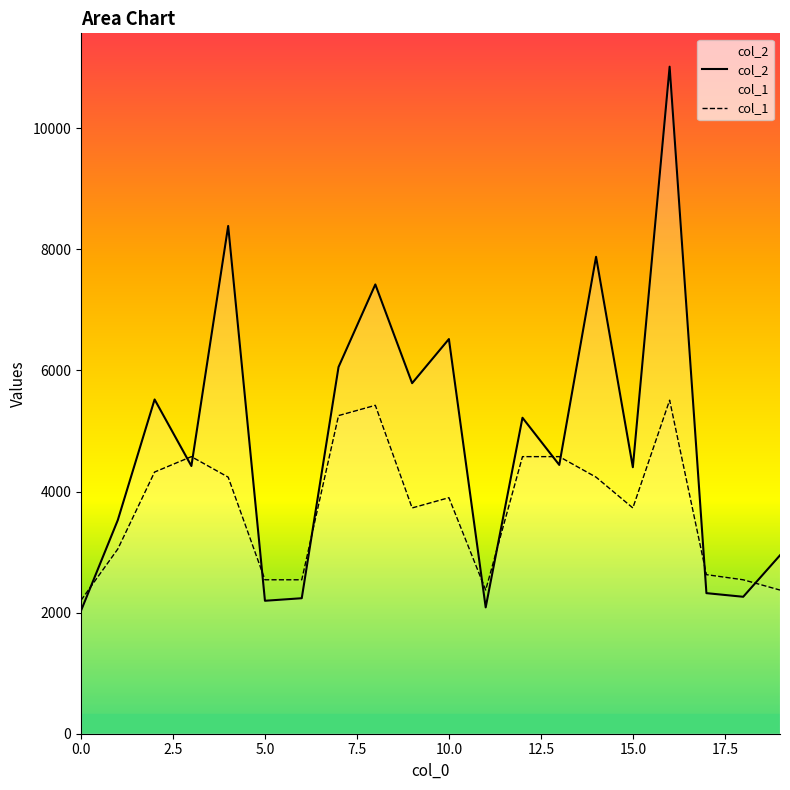

Reading left to right, extract all data points from this chart.

col_2: 2032.0	3529.0	5521.0	4422.0	8387.0	2196.0	2238.0	6057.0	7421.0	5790.0	6519.0	2087.0	5219.0	4440.0	7878.0	4402.0	11018.0	2322.0	2262.0	2947.0
col_1: 2203.6	3051.1	4322.4	4576.7	4237.7	2542.6	2542.6	5254.7	5424.2	3729.2	3898.7	2373.1	4576.7	4576.7	4237.7	3729.2	5509.0	2627.4	2542.6	2373.1